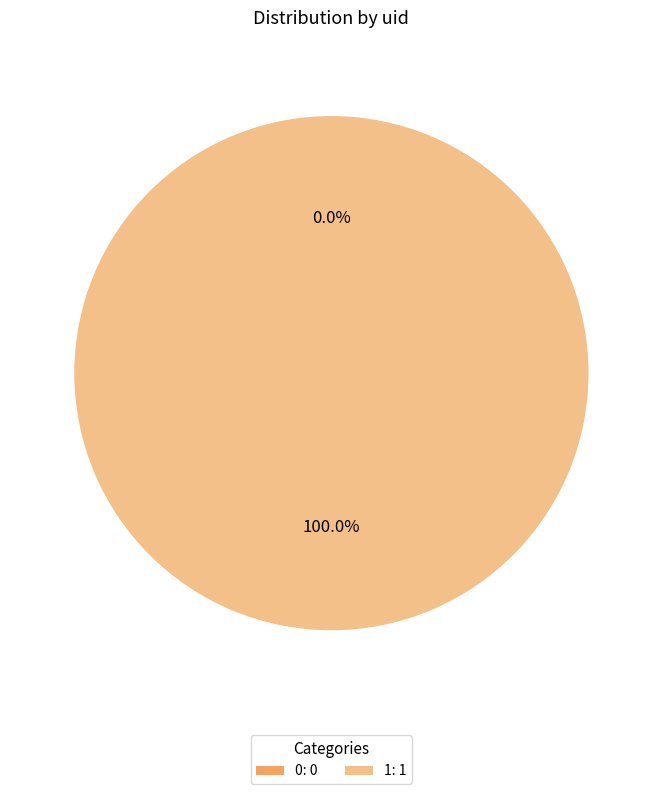

What is the majority slice?

1